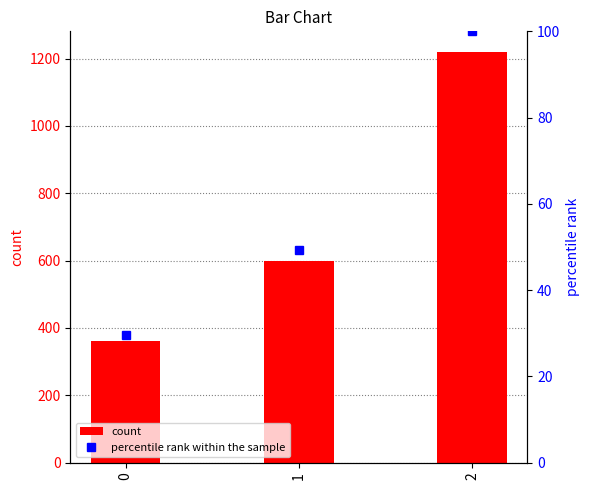

What is the value of the percentile rank within the sample bar at the 1st from the left?

29.5